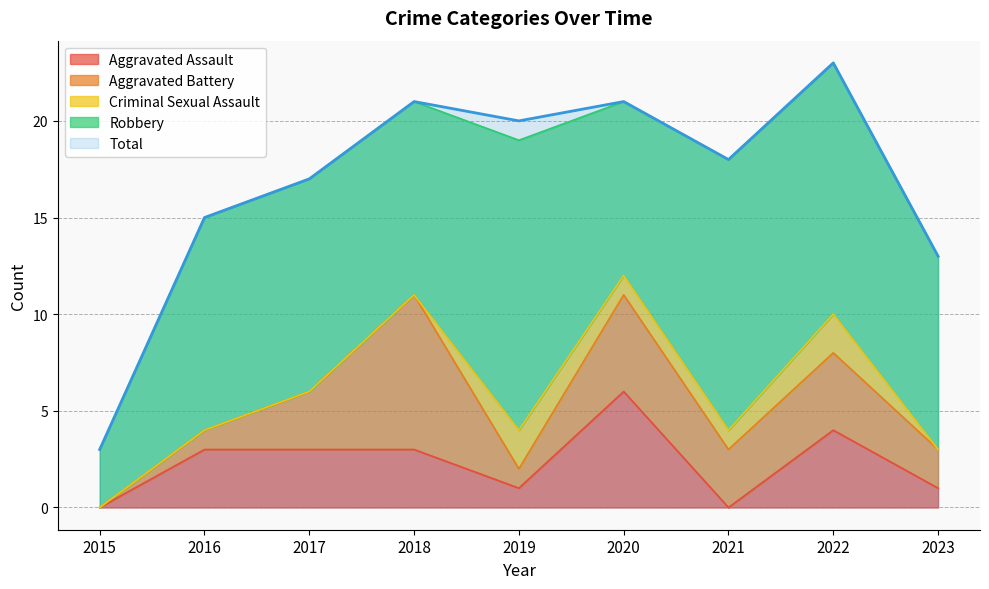

What is the value of the Criminal Sexual Assault point at the 5th from the left?

2